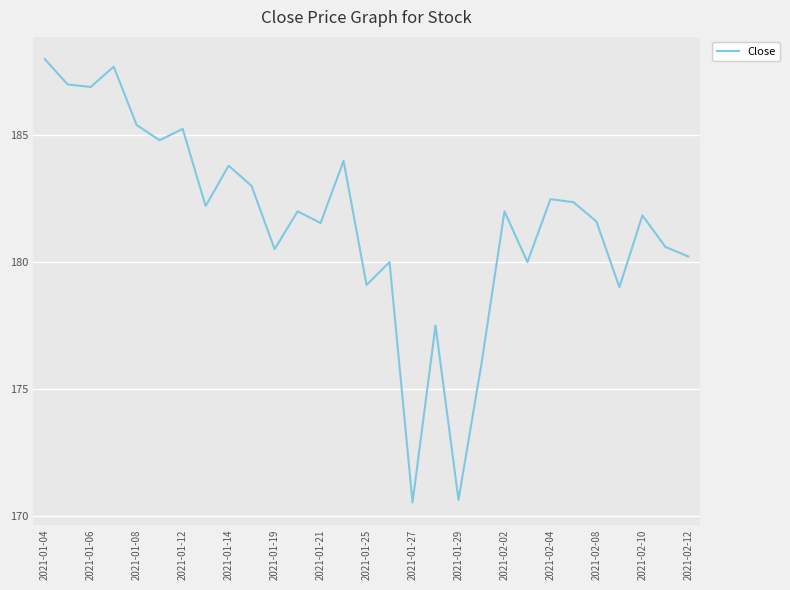

What is the smallest value displayed?

170.5